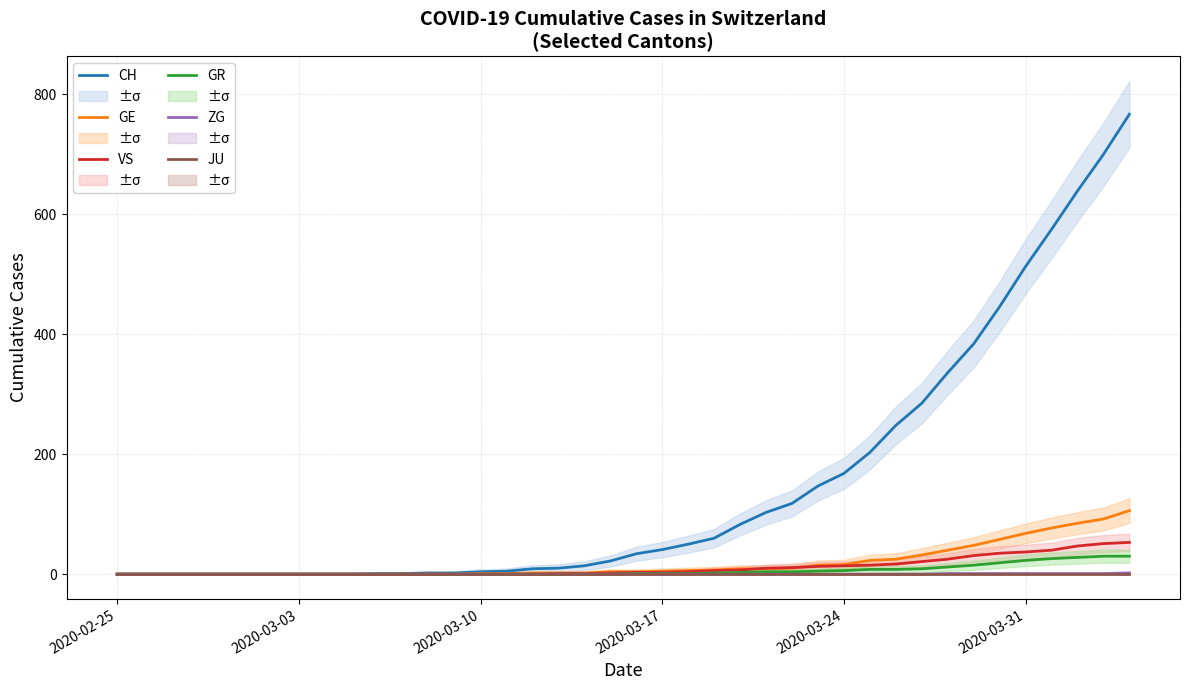

Which category has the lowest value in the GE series?

2020-02-25